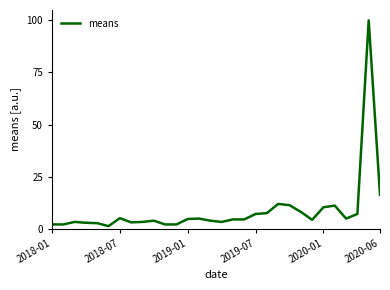

What is the greatest value displayed?

100.0